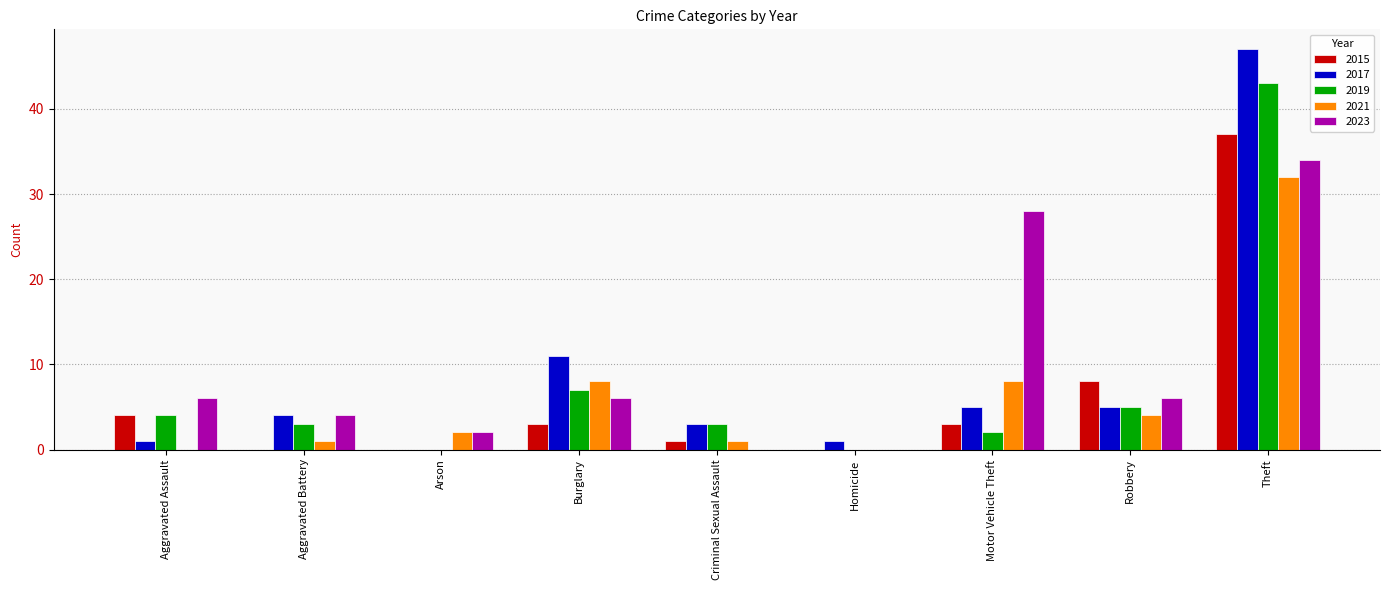

At which category is the sum across all series the highest?

Theft